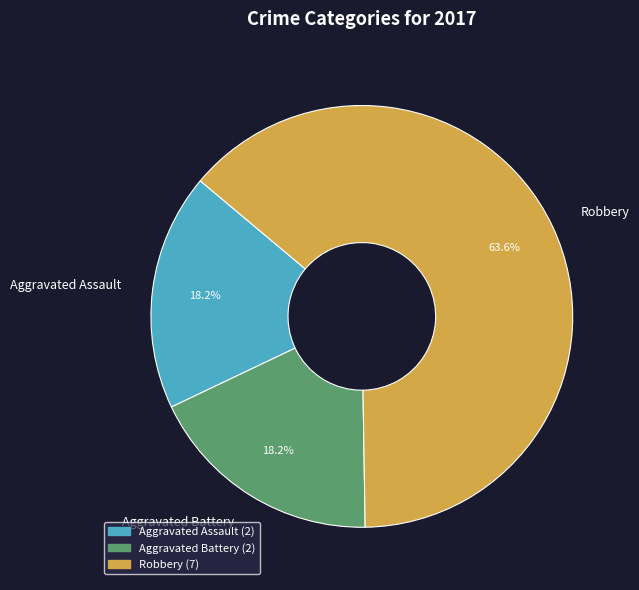

What percentage is the Aggravated Battery slice, to the nearest percent?

18%